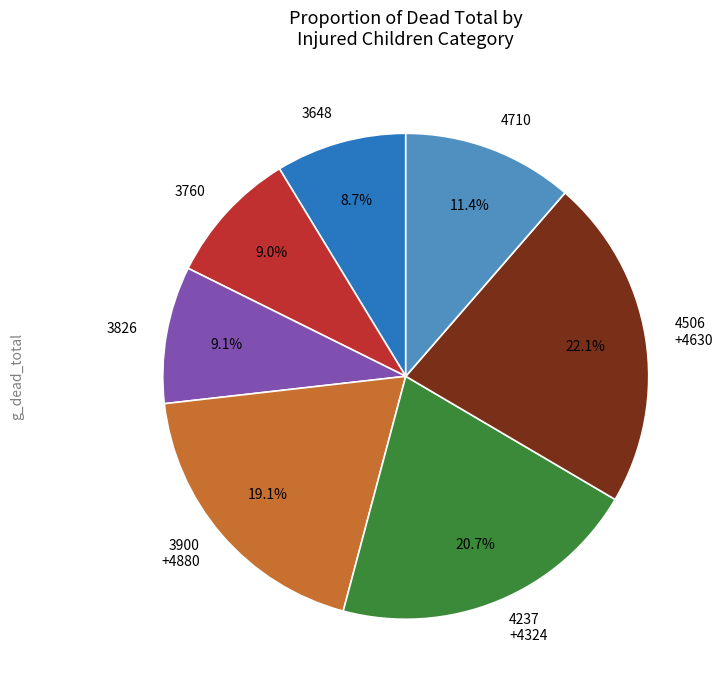

Which category has the biggest portion of the pie?

4506 +4630